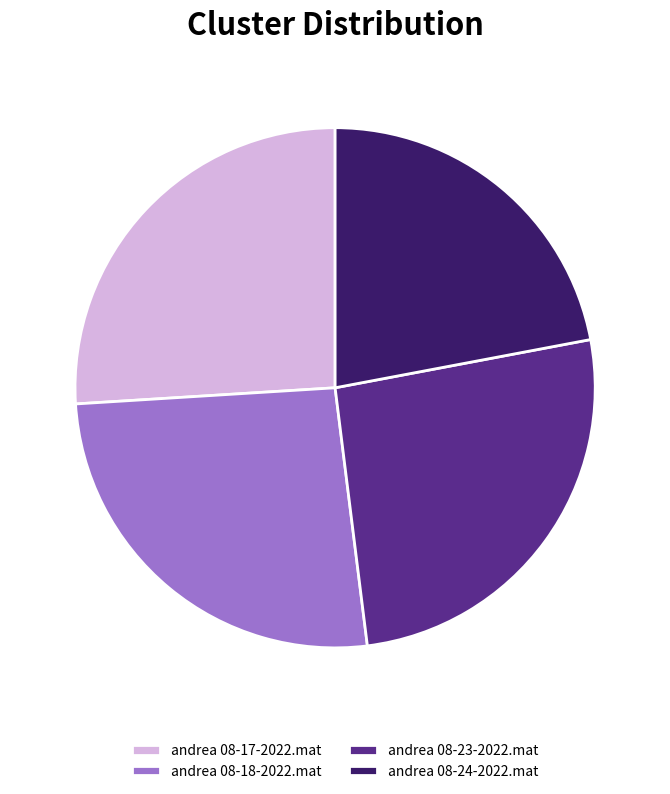

Is the sum of andrea 08-23-2022.mat and andrea 08-18-2022.mat greater than half?

Yes